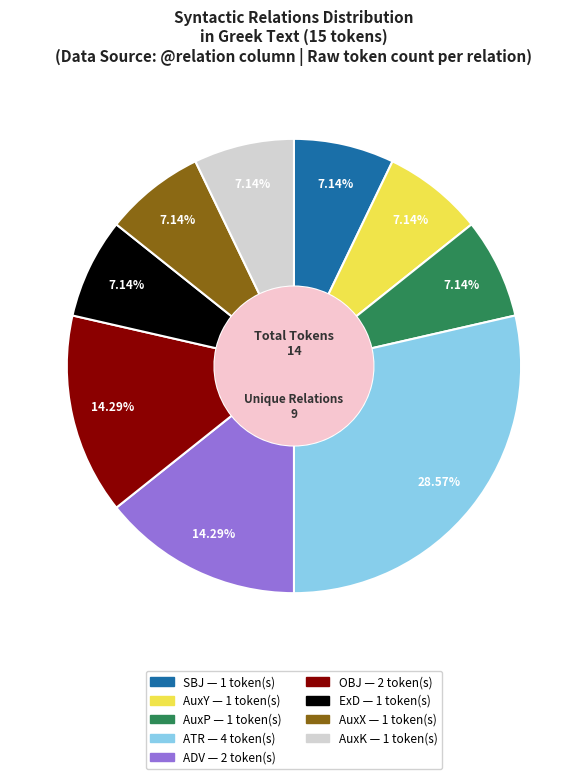

To the nearest percent, what portion does ATR represent?

29%